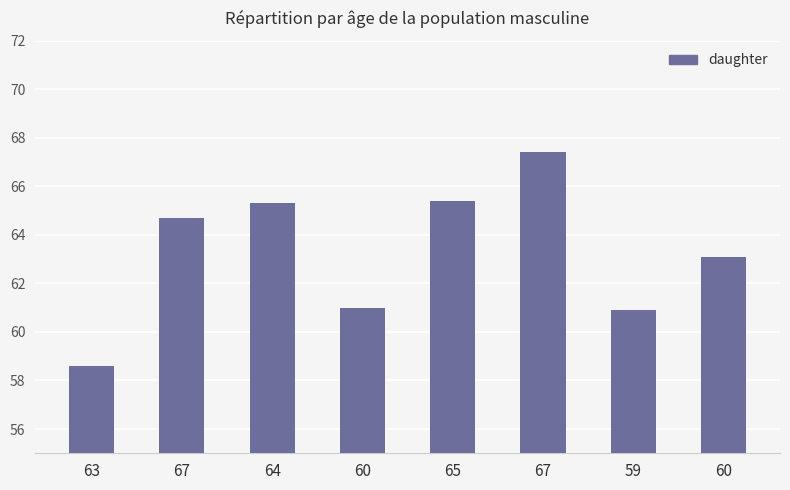

Rank the categories by value from lowest to highest.

63, 59, 60, 60, 67, 64, 65, 67